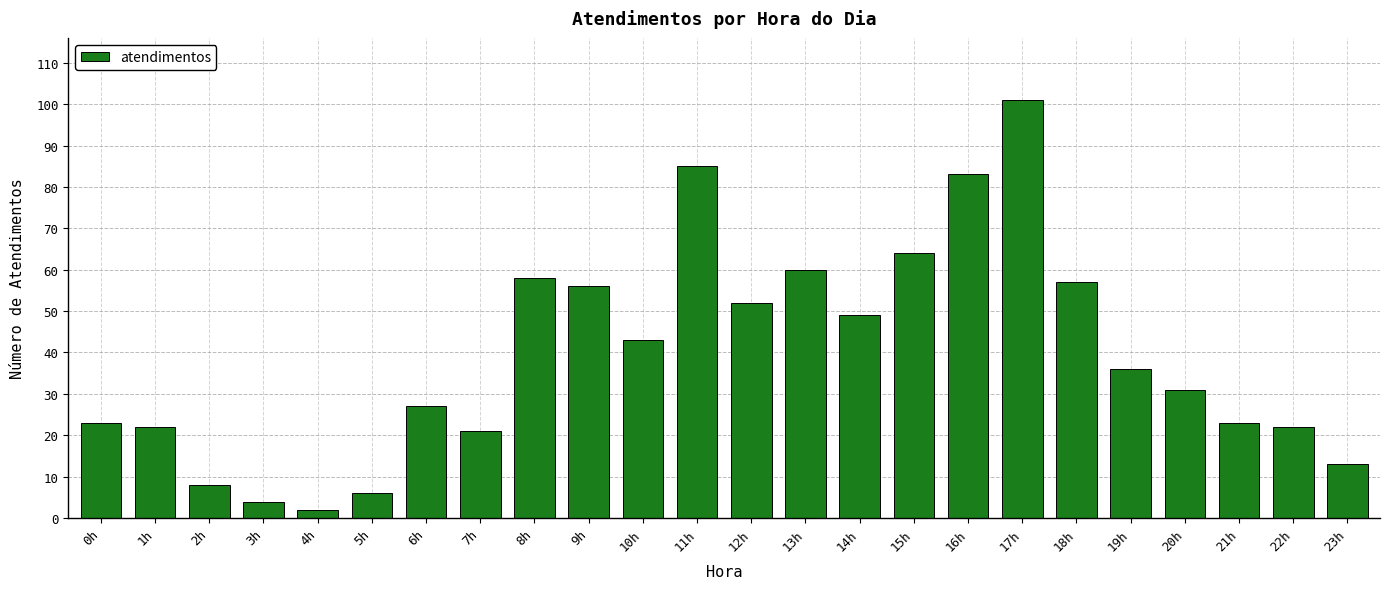

Reading right to left, list all the values displayed in this chart.

13	22	23	31	36	57	101	83	64	49	60	52	85	43	56	58	21	27	6	2	4	8	22	23